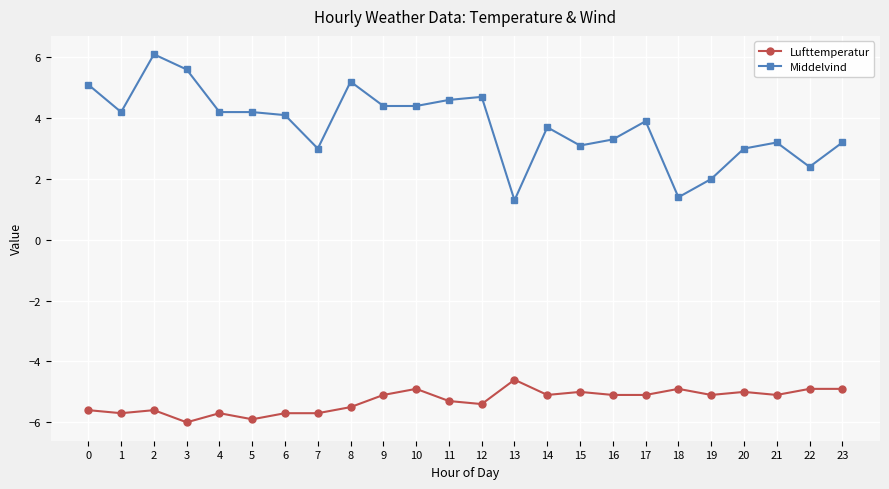

Does the chart display data point markers on the line(s)?

Yes